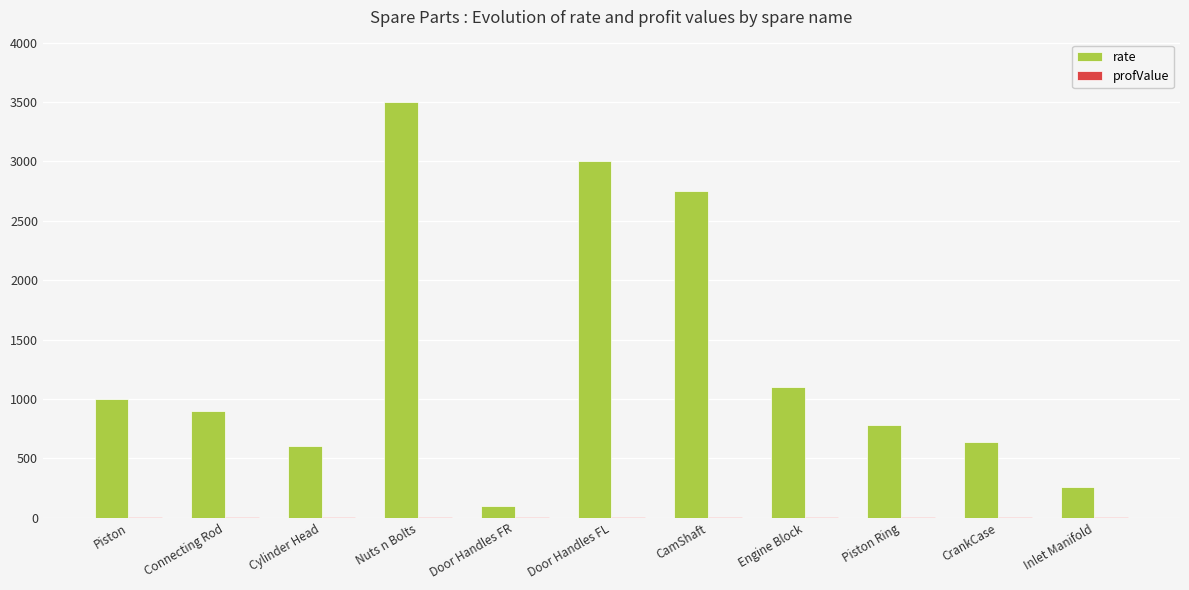

What is the sum of all rate values?

14630